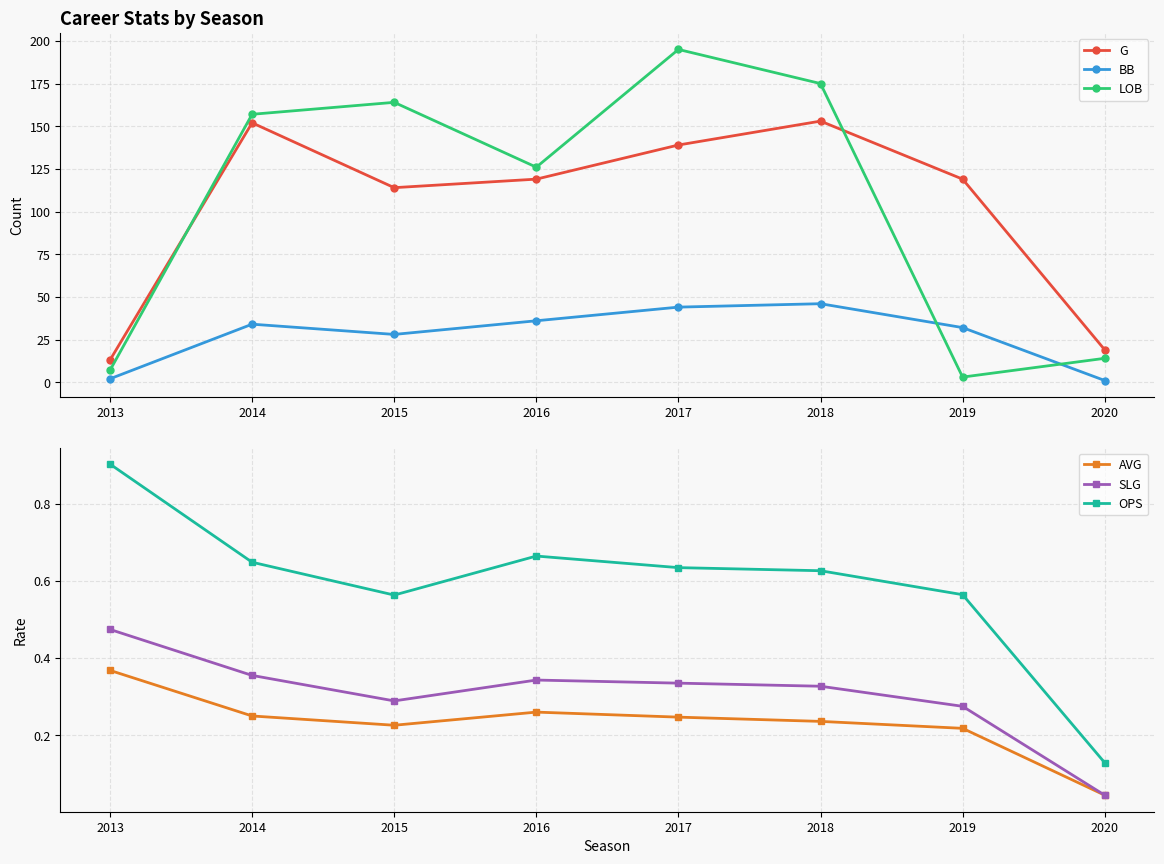

What is the difference between the maximum and minimum values in the BB series?

45